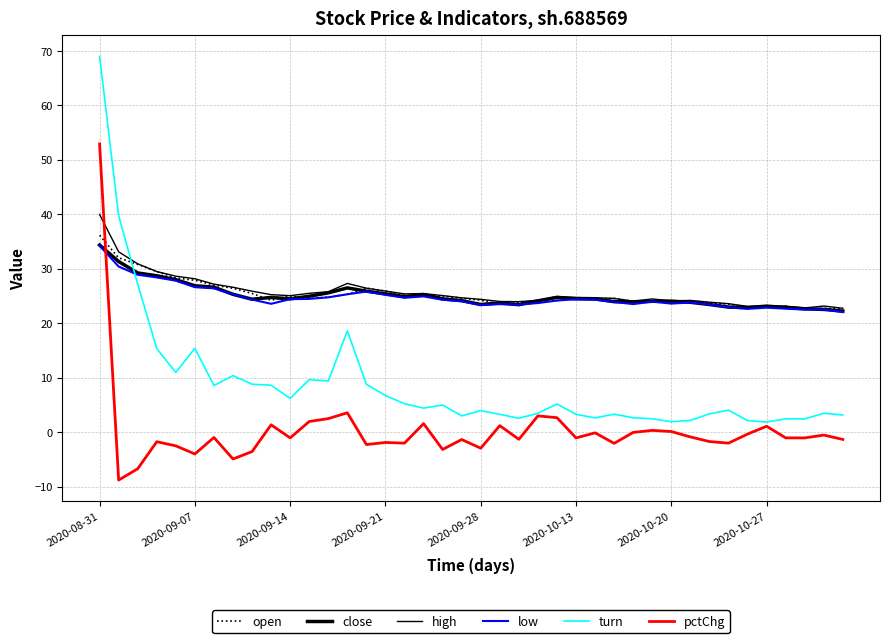

At which category does the chart reach its peak across all series?

2020-08-31